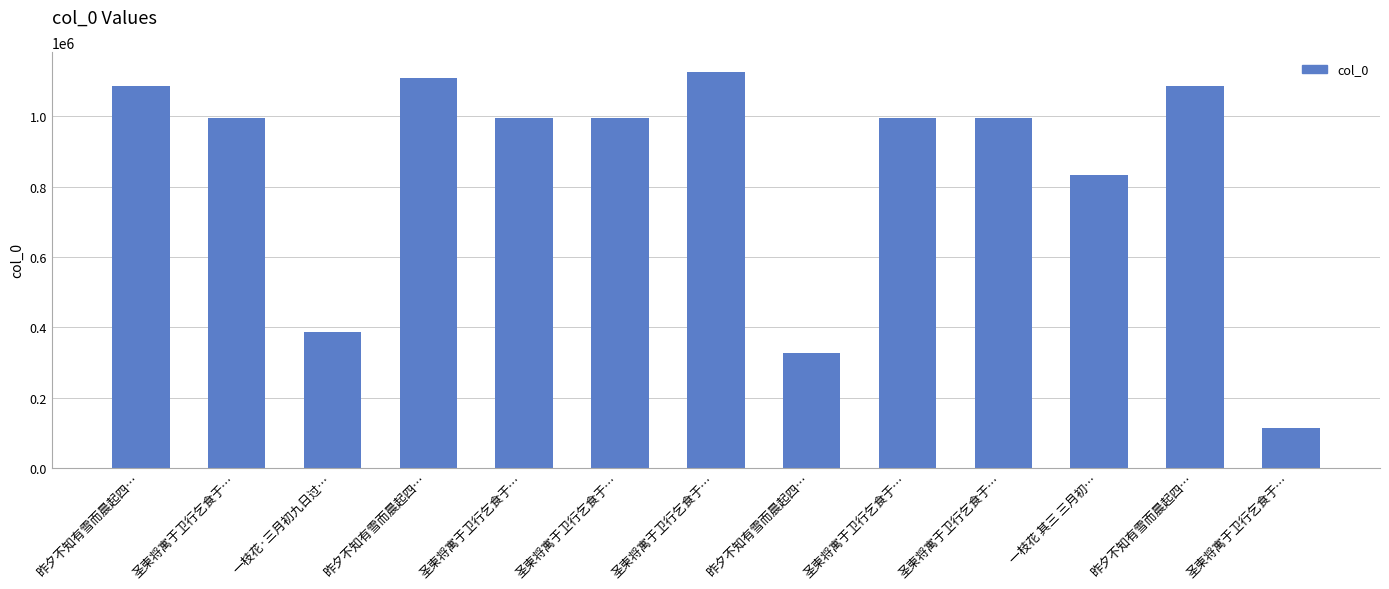

How many data points are less than 996473?

6